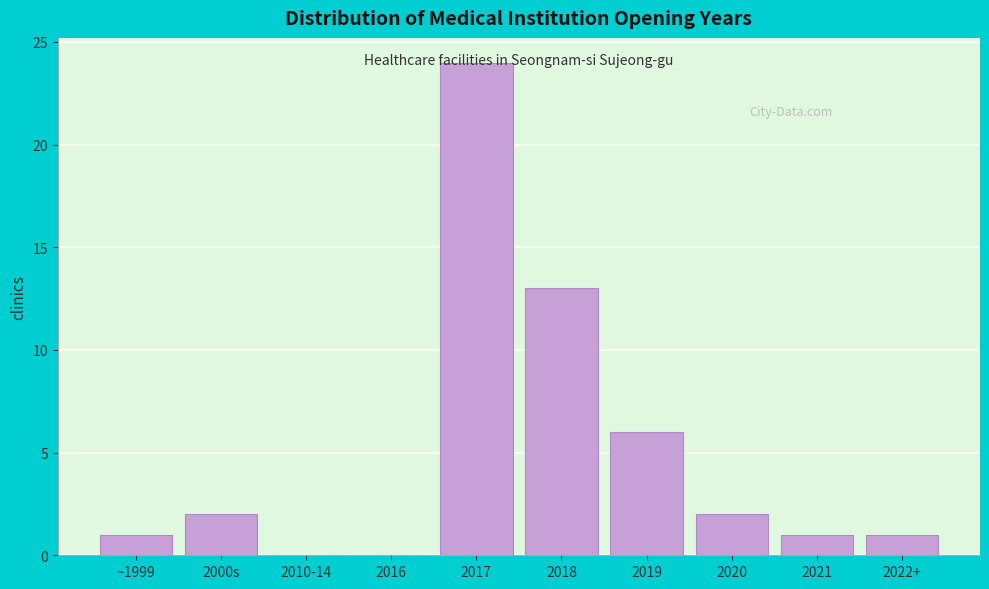

Is it true that the value at 2010-14 is 0?

True